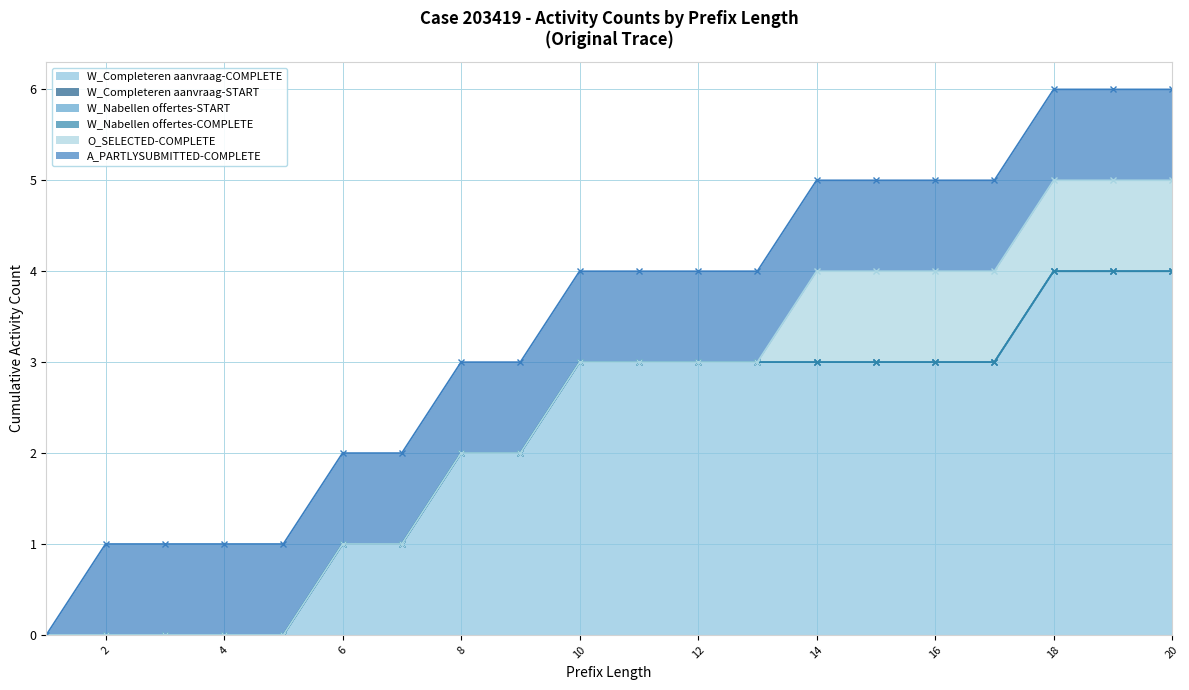

Which series changed the most between 5 and 18?

W_Completeren aanvraag-COMPLETE